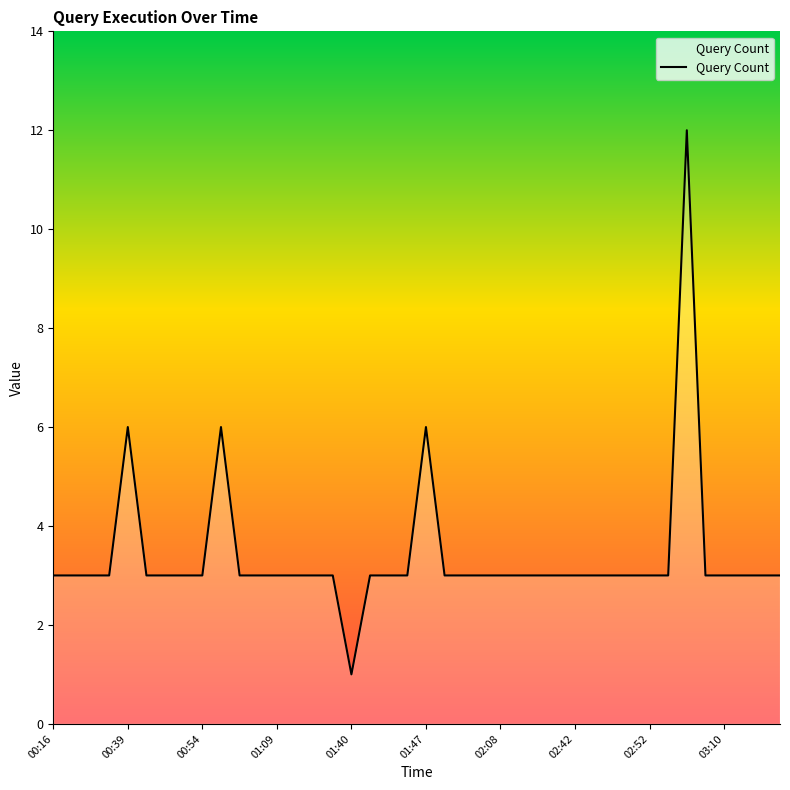

What is the greatest value displayed?

12